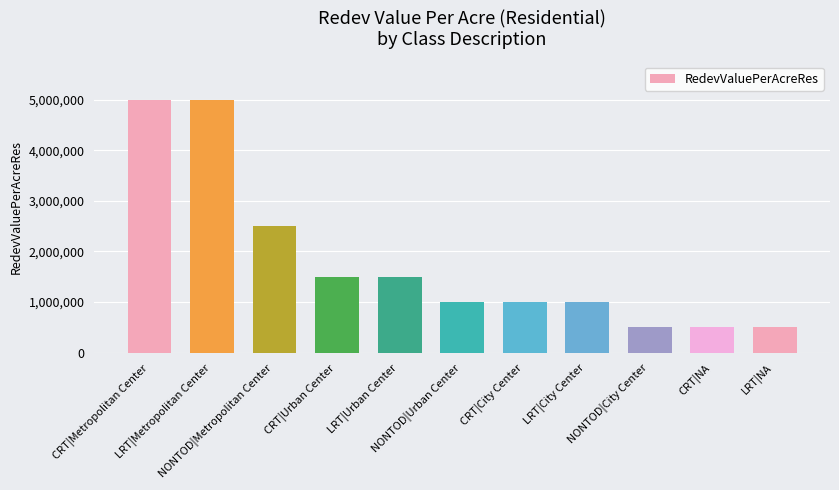

Reading right to left, list all the values displayed in this chart.

LRT|NA=500000	CRT|NA=500000	NONTOD|City Center=500000	LRT|City Center=1000000	CRT|City Center=1000000	NONTOD|Urban Center=1000000	LRT|Urban Center=1500000	CRT|Urban Center=1500000	NONTOD|Metropolitan Center=2500000	LRT|Metropolitan Center=5000000	CRT|Metropolitan Center=5000000